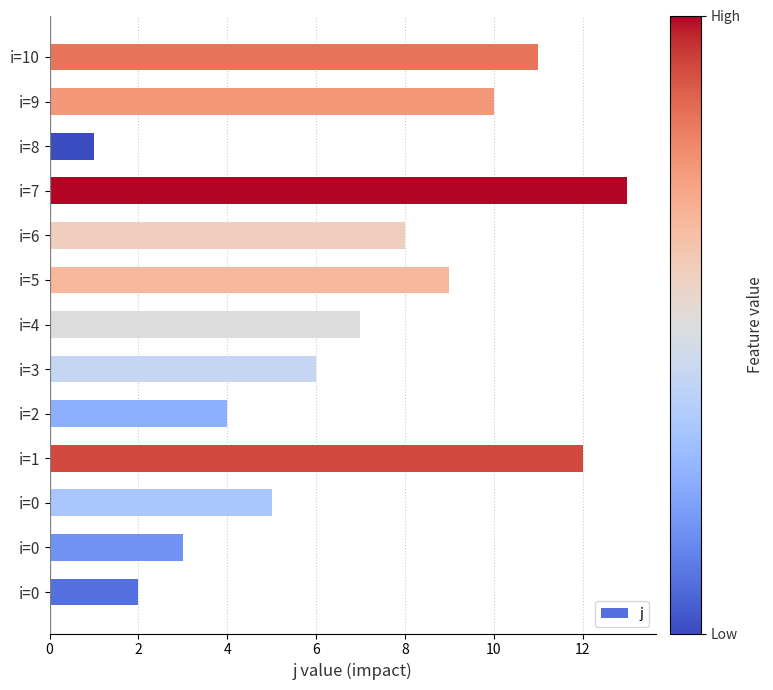

What is the smallest value displayed?

1